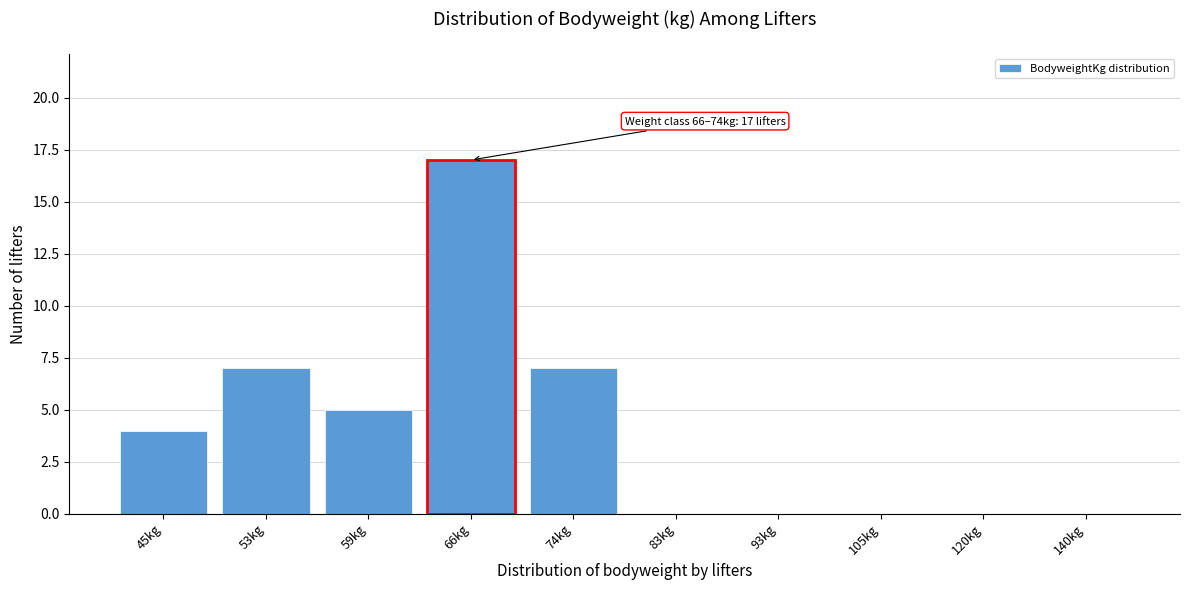

Reading left to right, what are all the values shown in this chart?

45kg=4	53kg=7	59kg=5	66kg=17	74kg=7	83kg=0	93kg=0	105kg=0	120kg=0	140kg=0